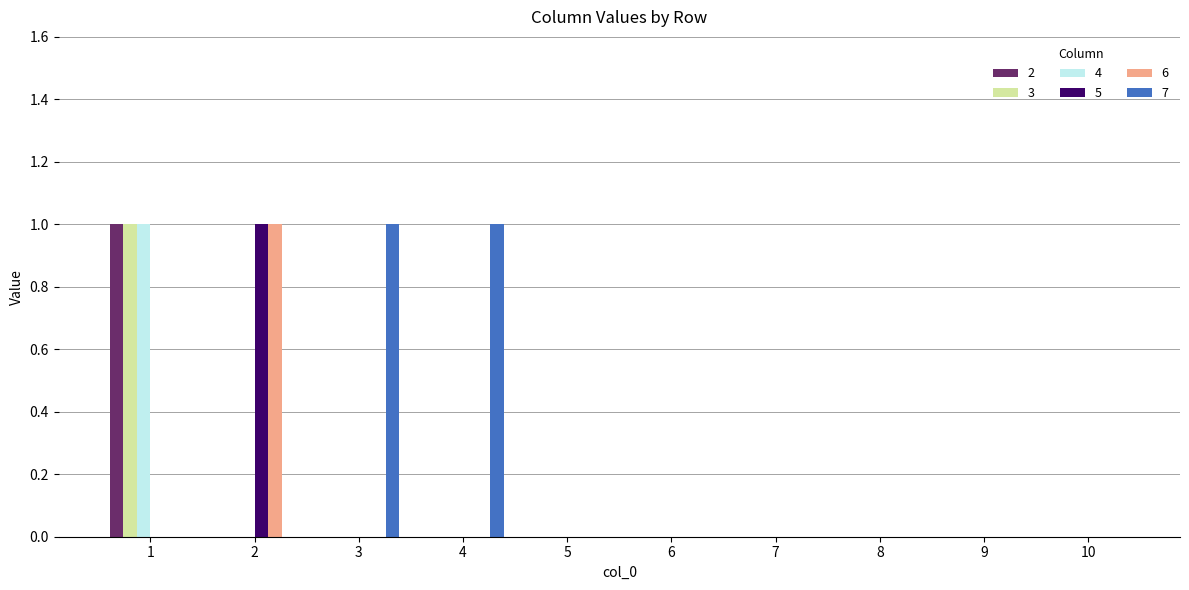

Reading left to right, what are all the values shown in this chart?

2: 1	0	0	0	0	0	0	0	0	0
3: 1	0	0	0	0	0	0	0	0	0
4: 1	0	0	0	0	0	0	0	0	0
5: 0	1	0	0	0	0	0	0	0	0
6: 0	1	0	0	0	0	0	0	0	0
7: 0	0	1	1	0	0	0	0	0	0